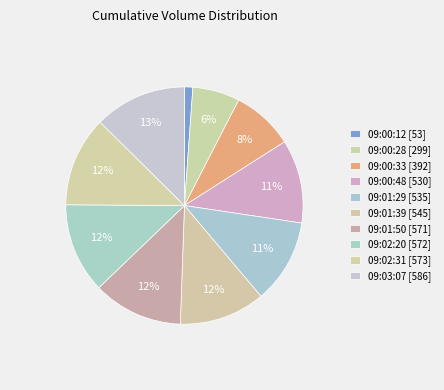

Count the number of slices in the pie.

10